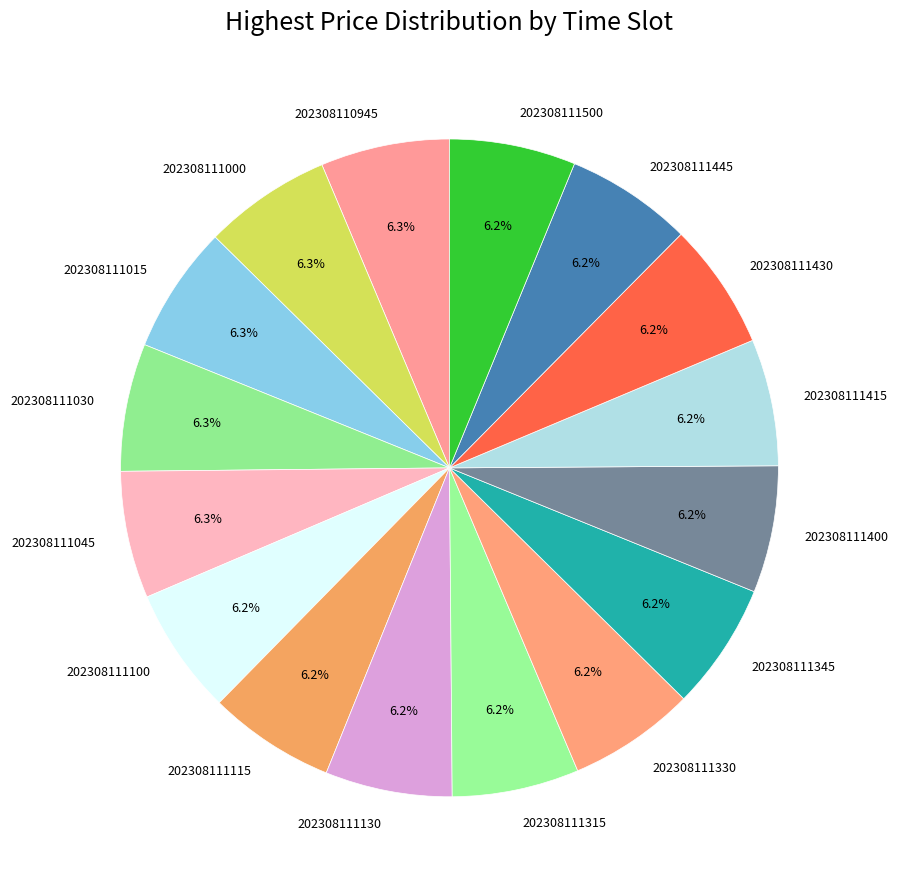

What is the ratio of the value at 202308111445 to the value at 202308111000?

1.0